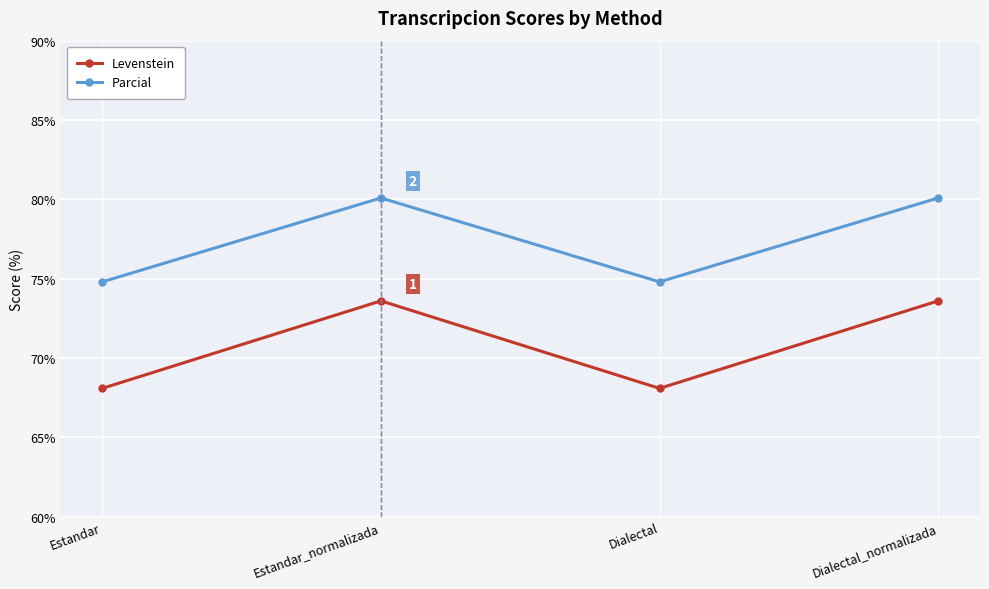

What is the average value of the Parcial series?

77.4